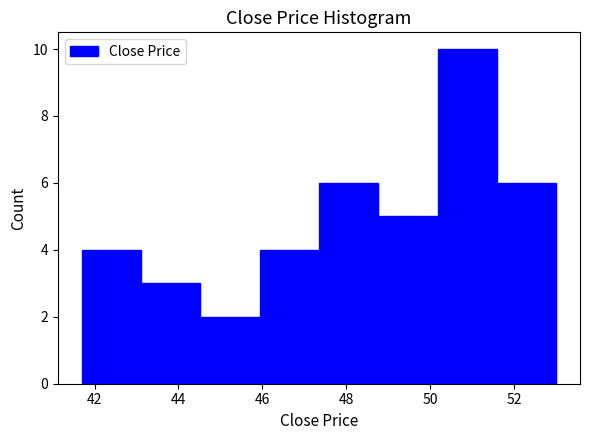

How tall is the bar that spans 50.2 to 51.6 on the x-axis? Neither the bar edges nor the heights are printed on the chart, so give them approximately, as read against the axes.

10